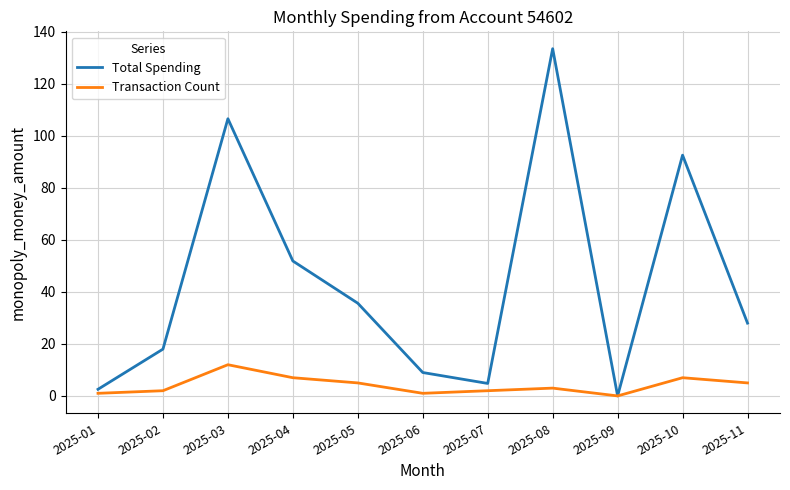

Where is Total Spending nearest to the value 66?

2025-04